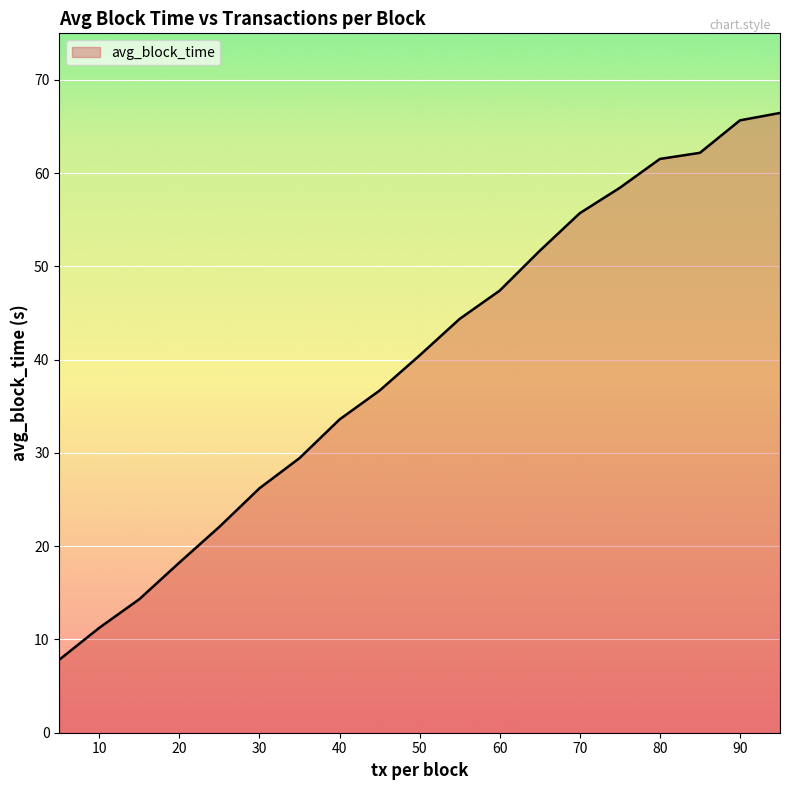

Reading left to right, extract all data points from this chart.

7.8	11.3	14.3	18.3	22.1	26.2	29.4	33.6	36.7	40.5	44.4	47.4	51.7	55.7	58.4	61.5	62.2	65.7	66.5